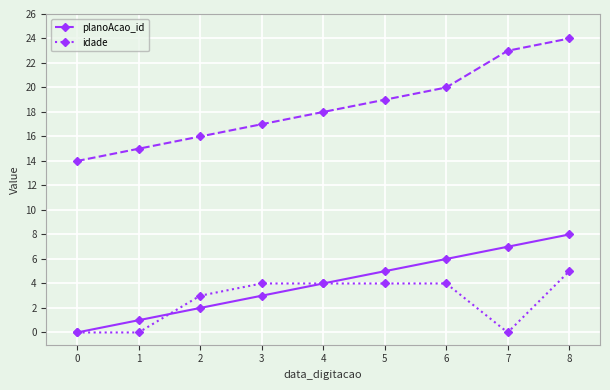

What is the difference between the second highest and second lowest values in the idade series?

4